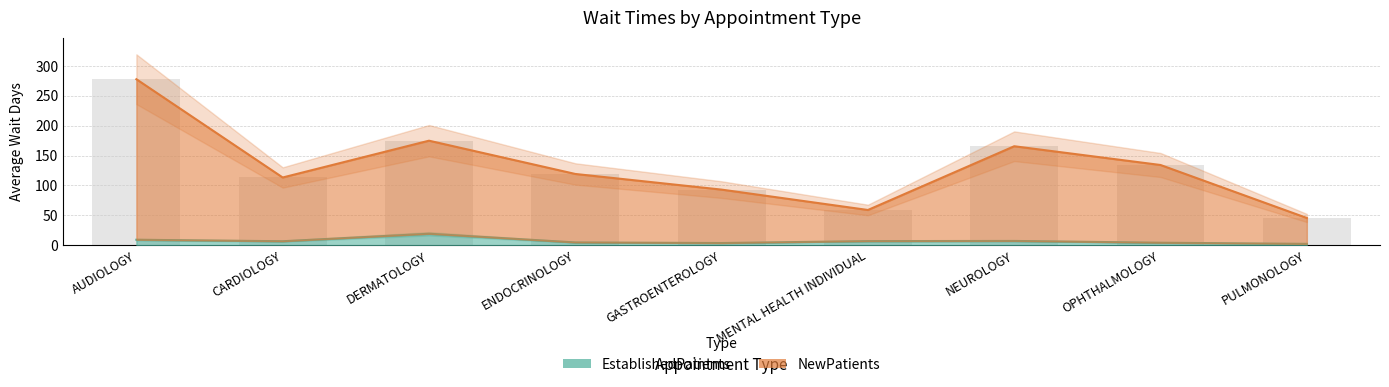

What is the total value across all series at AUDIOLOGY?

286.9